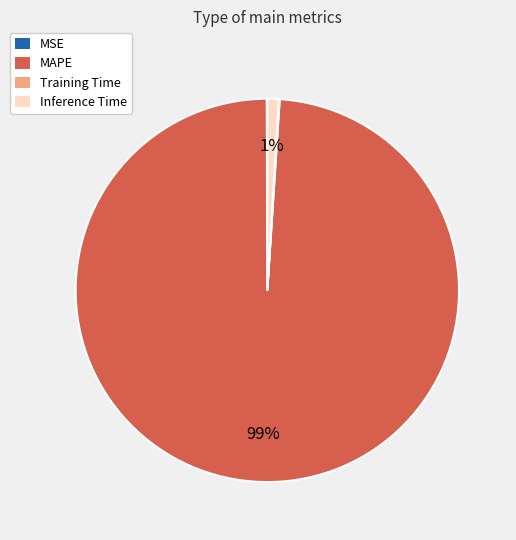

True or false: Inference Time accounts for 10% of the total.

False